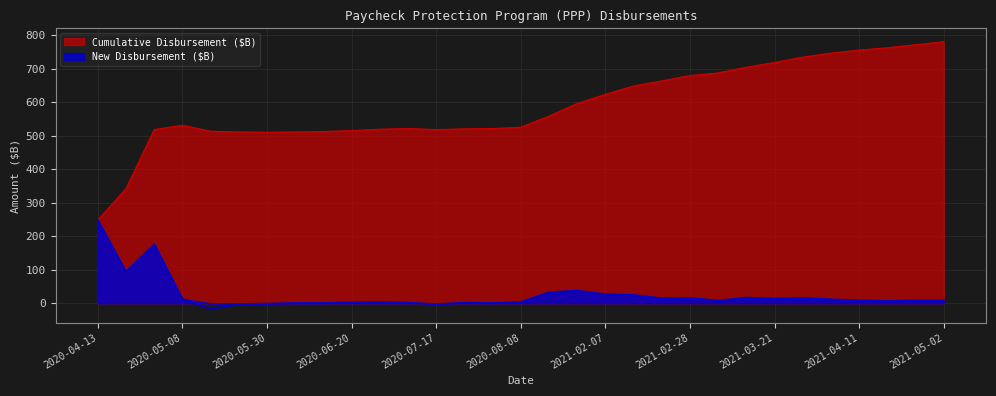

At how many categories does at least one series exceed 291?

30